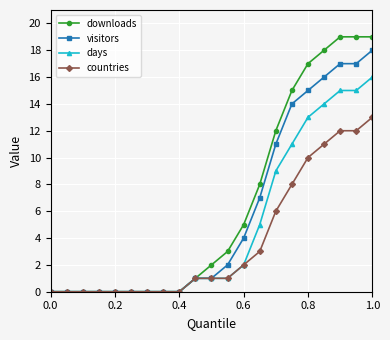

List the series in order of their overall mean, lowest first.

countries, days, visitors, downloads